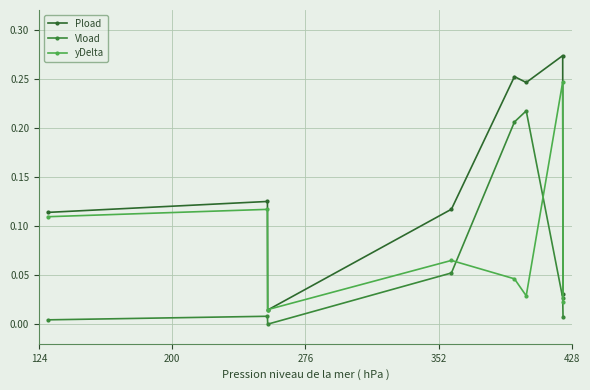

Does the chart have visible grid lines?

Yes